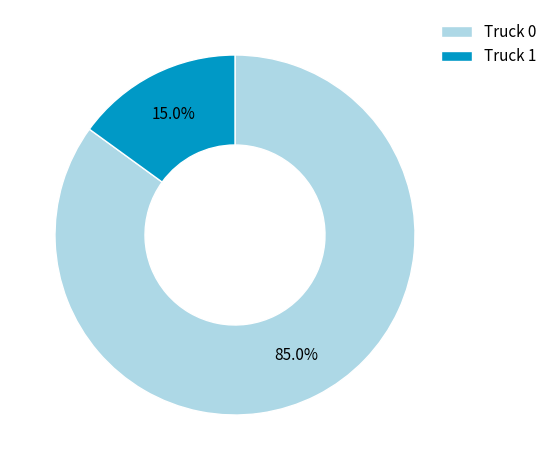

How many slices are in this pie chart?

2